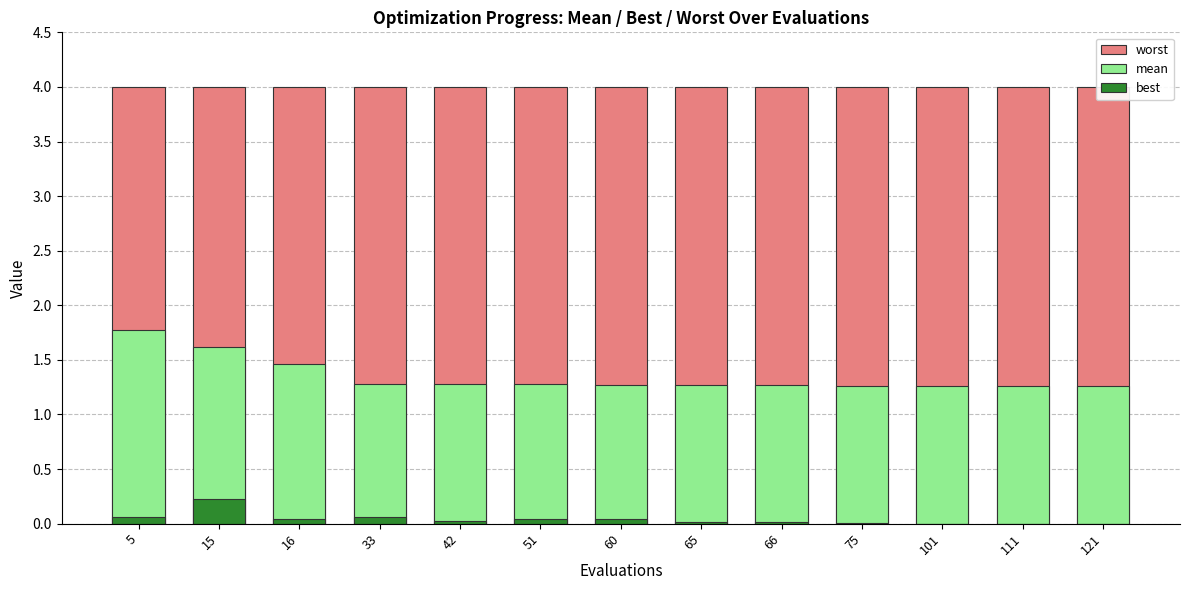

How many groups of bars are there?

13